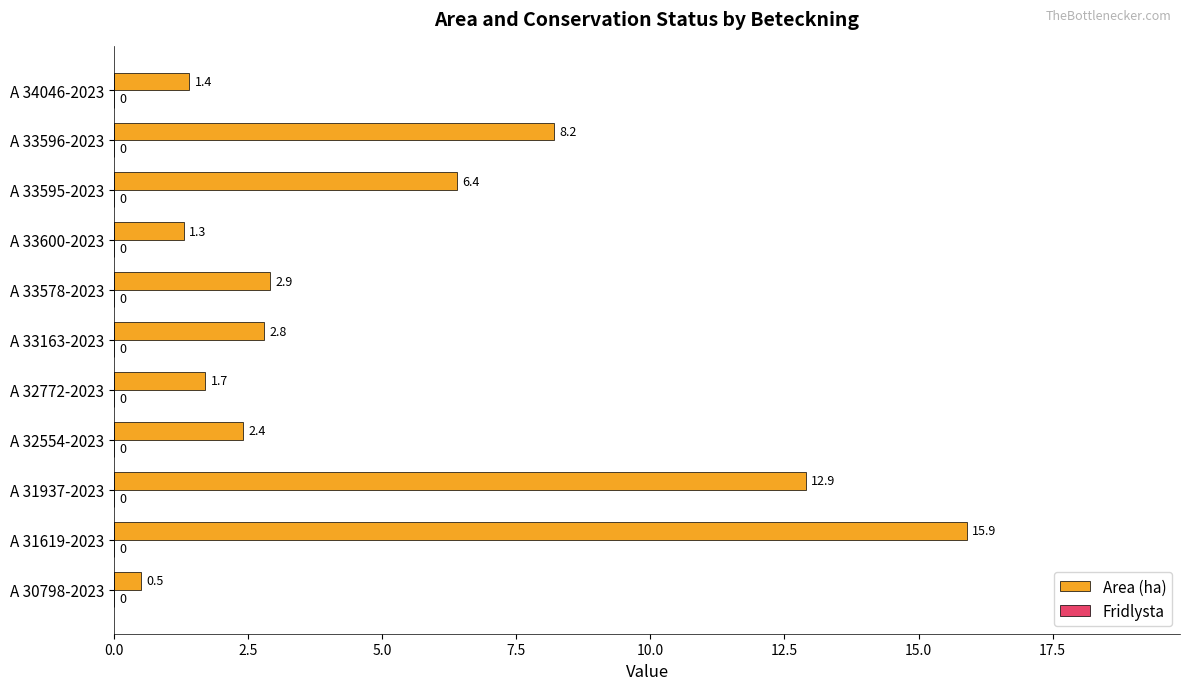

Between A 30798-2023 and A 33163-2023, which is larger?

A 33163-2023